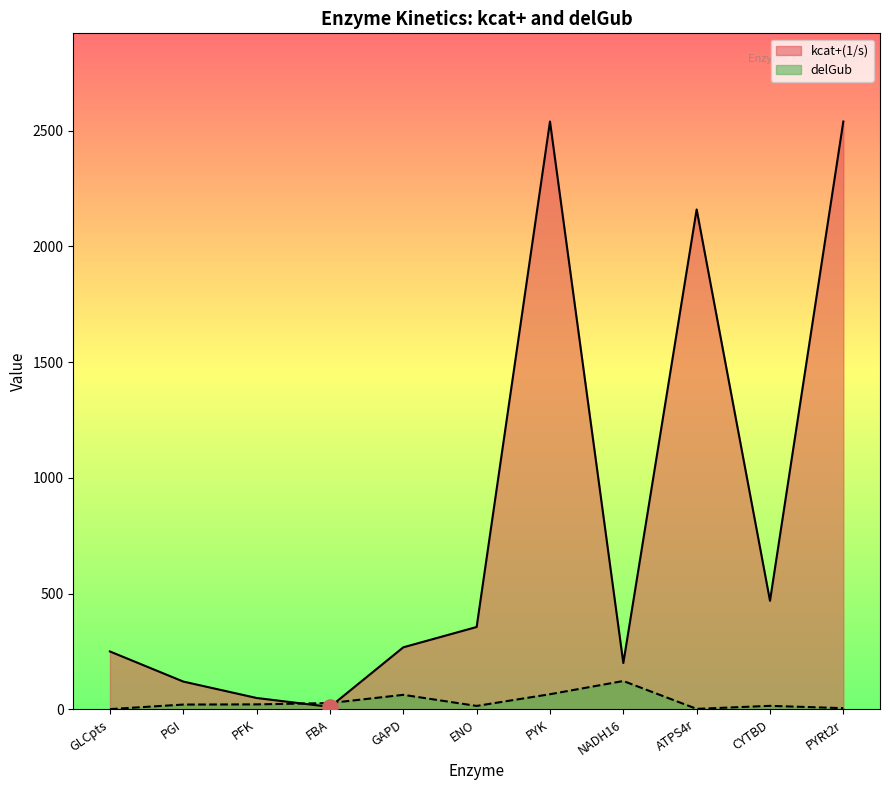

Which series contains the lowest Y value?

delGub